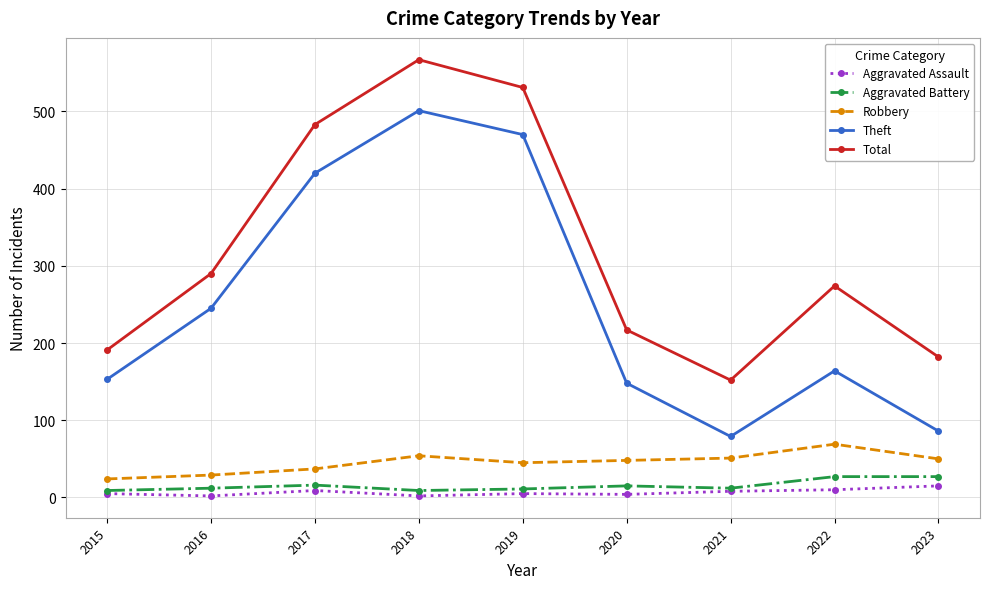

True or false: Total and Theft intersect in this chart.

False